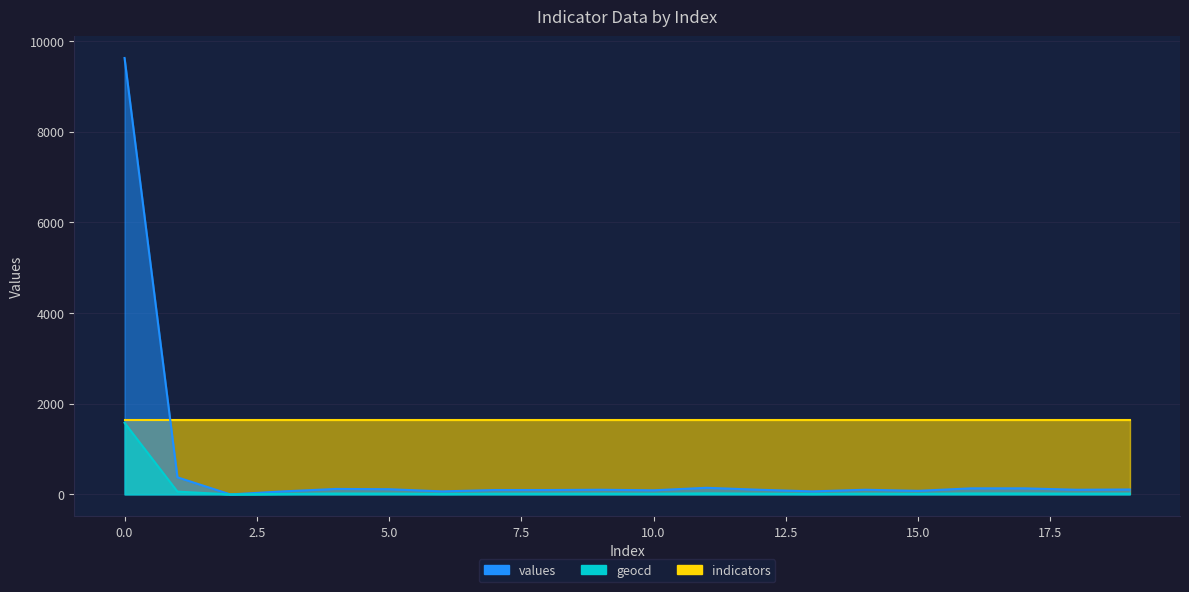

What is the sum of all values values?

11735